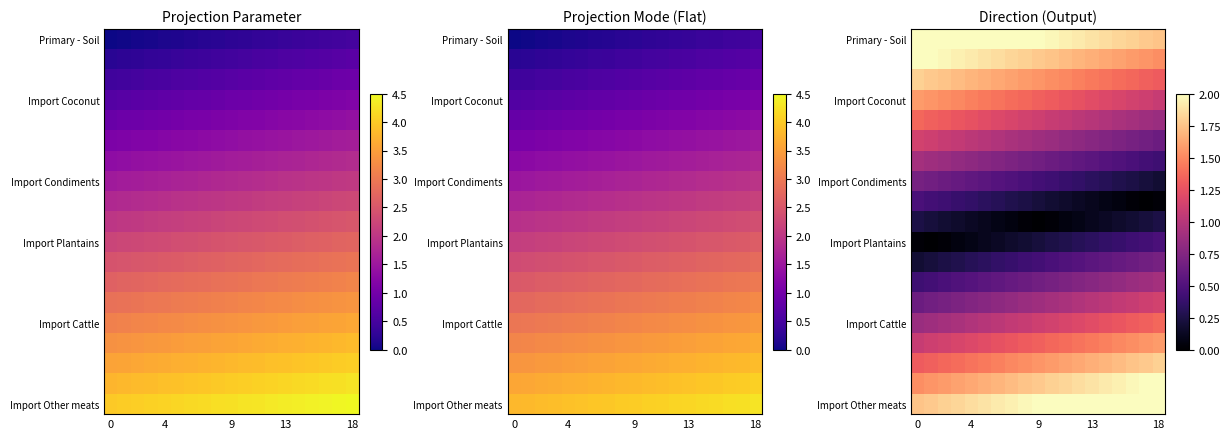

How many data points does each series have?

19